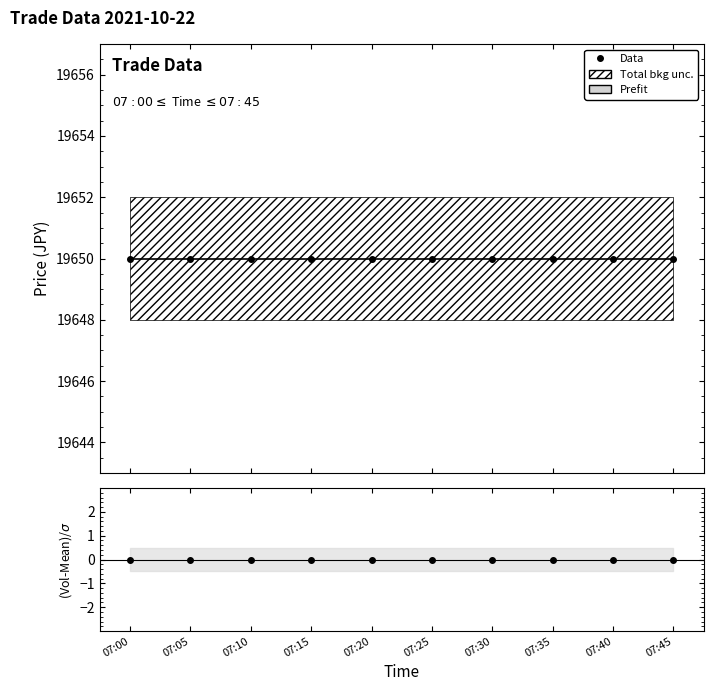

Rank the series at 07:30 from lowest to highest value.

(Price-Mean)/$\sigma$, Prefit, Data